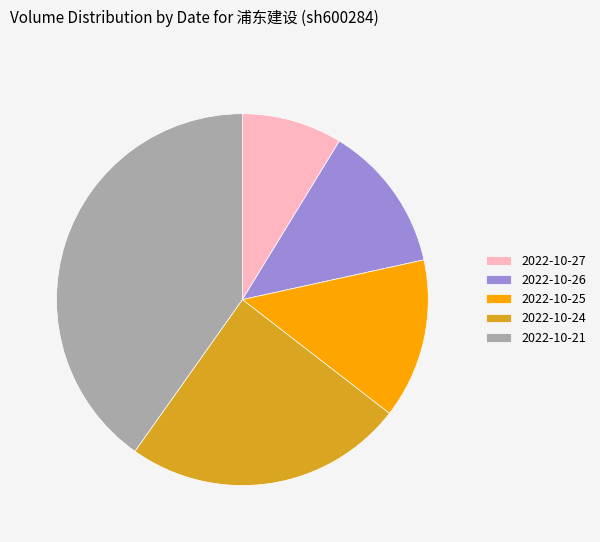

Does 2022-10-21 account for over 50% of the chart?

No